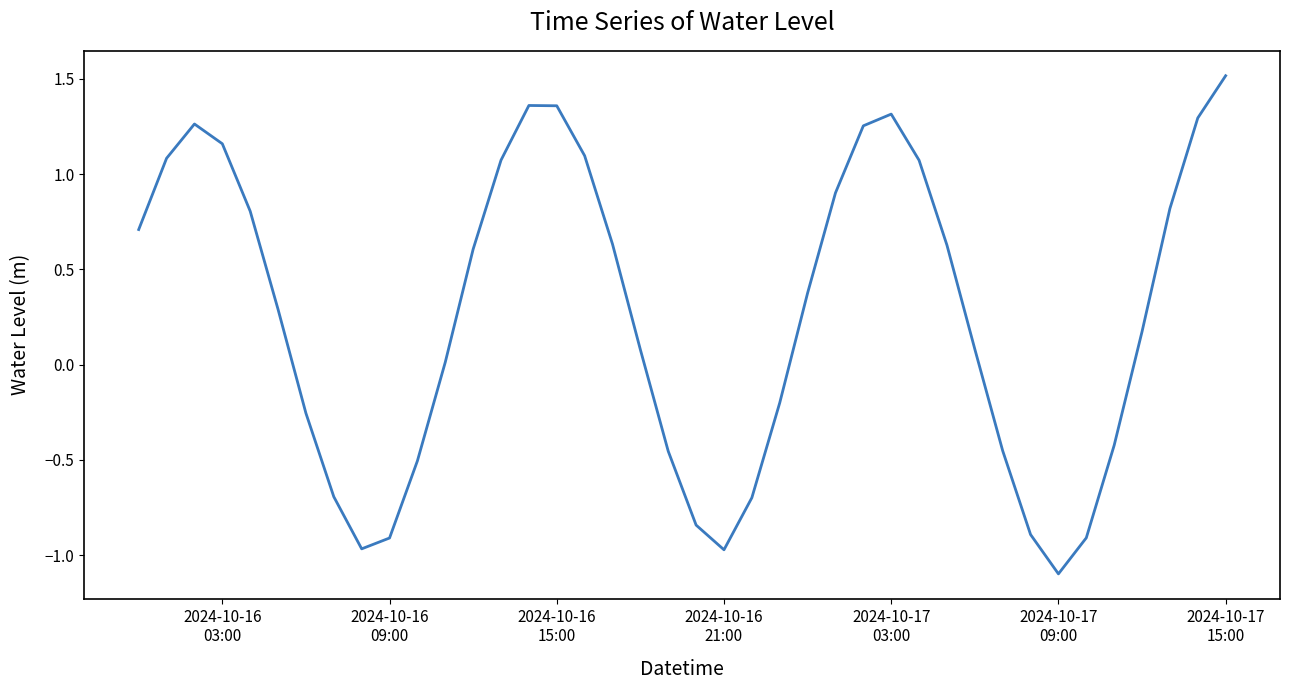

What is the difference between the maximum and minimum values?

2.6